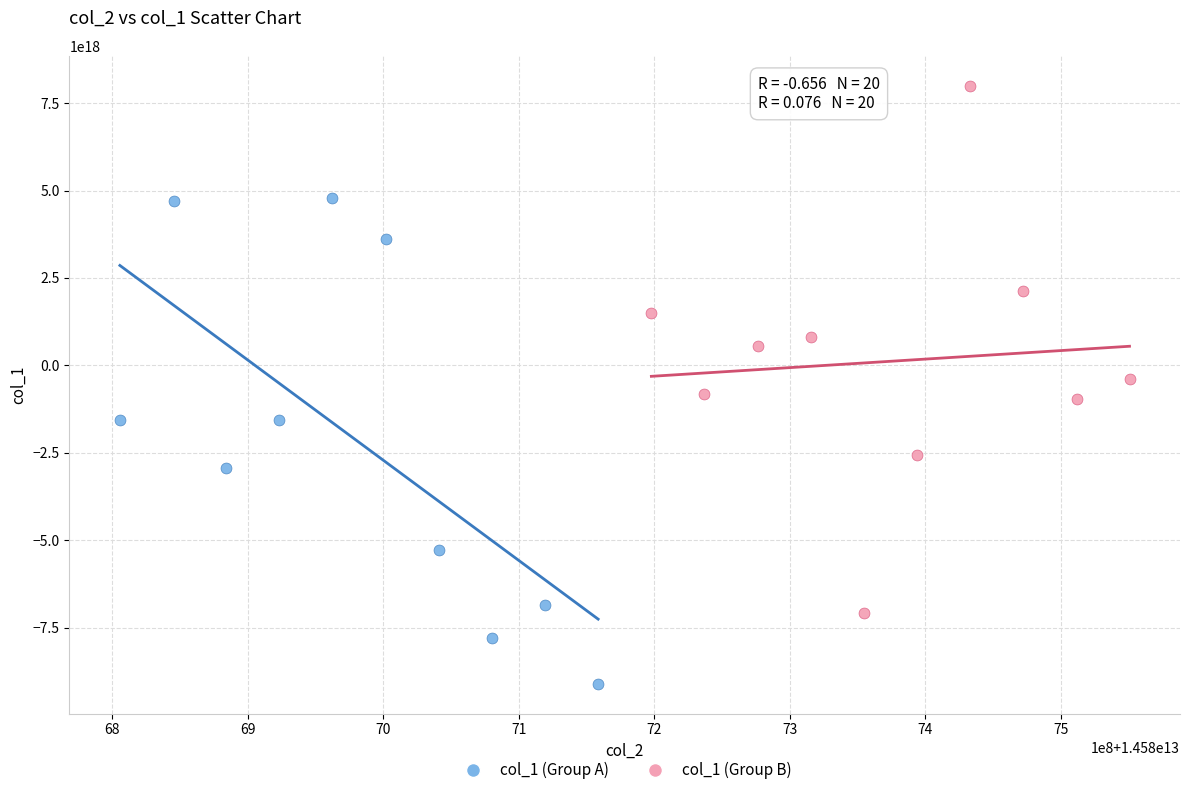

Which series reaches the maximum Y coordinate?

col_1 (Group B)